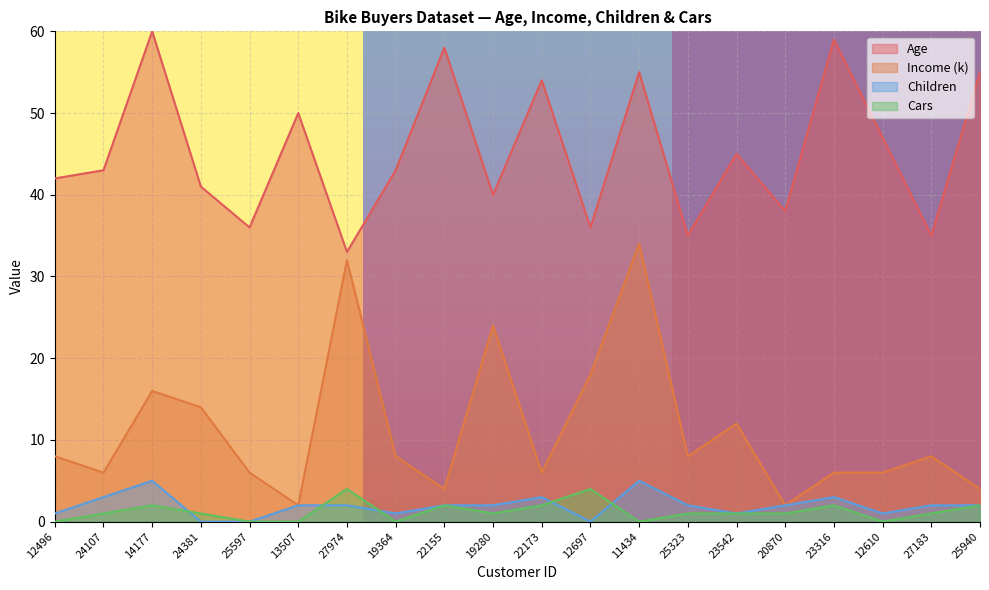

Is it true that Age equals 100 at 23316?

False